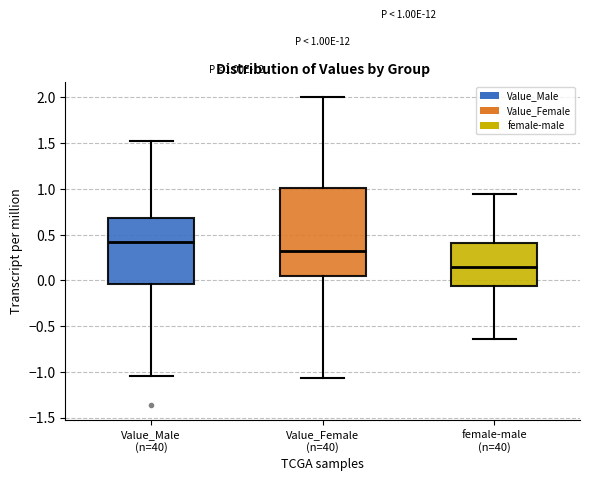

Which box has the highest median line?

Value_Male (n=40)